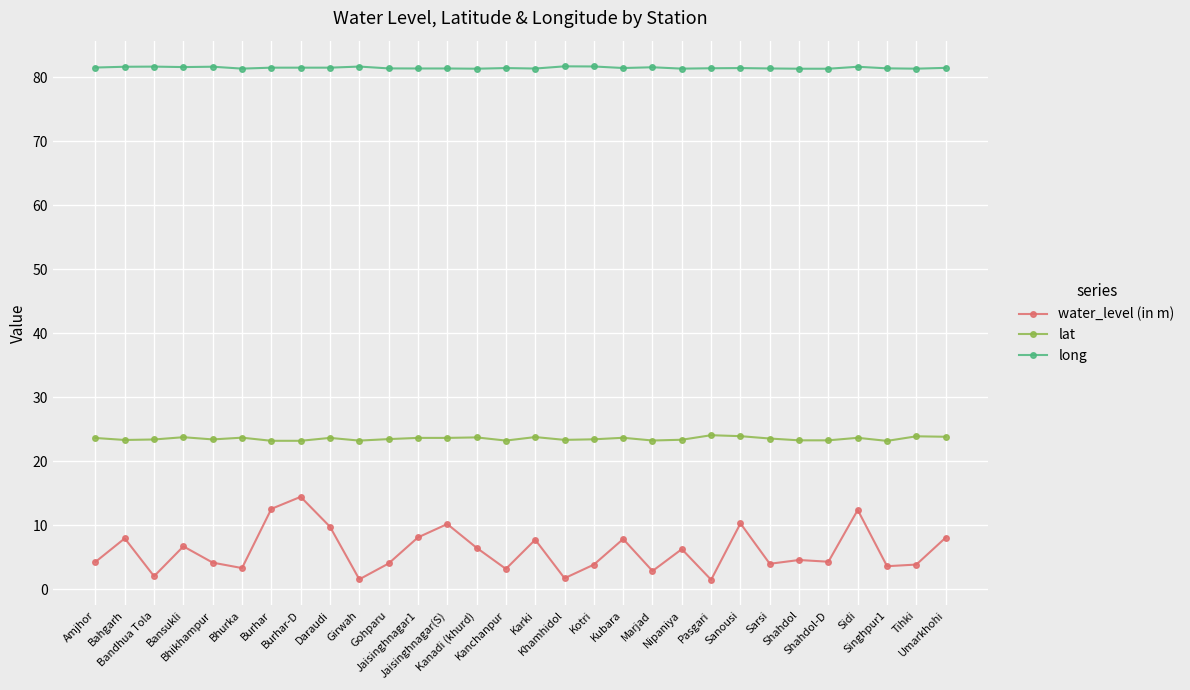

Rank the series at Tihki from lowest to highest value.

water_level (in m), lat, long